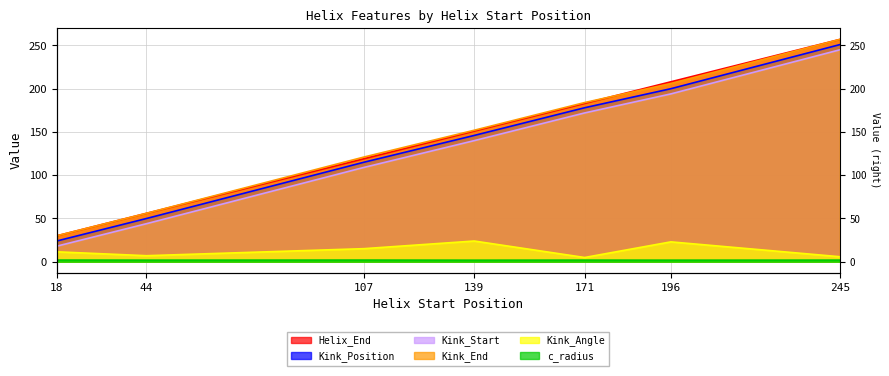

What is the value of the Kink_End point at the 7th from the left?

257.0